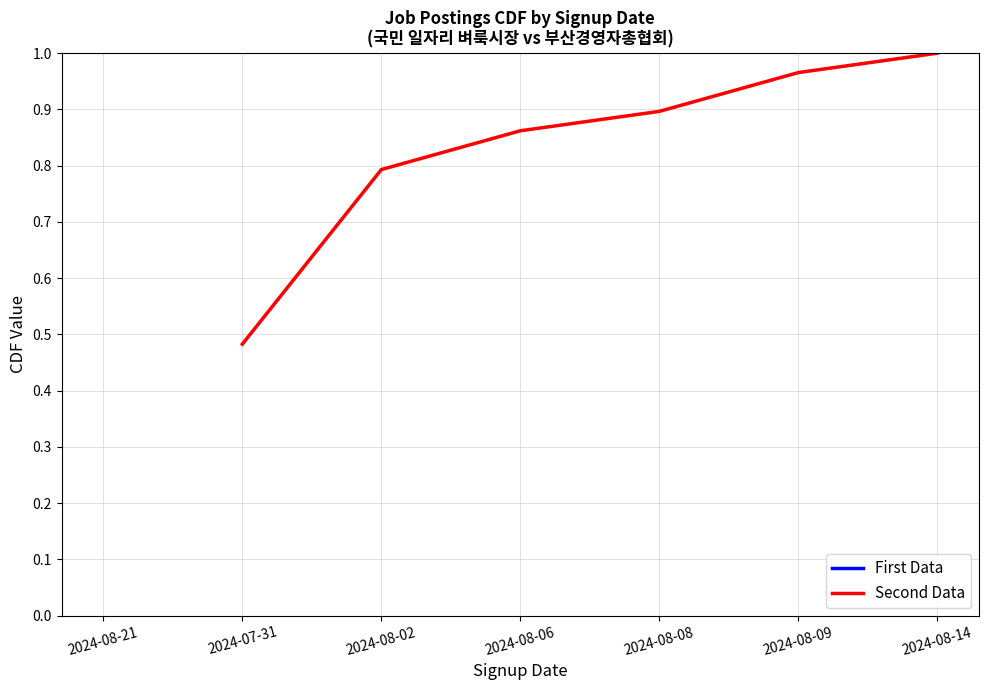

What is the difference between the maximum and minimum values?

0.5